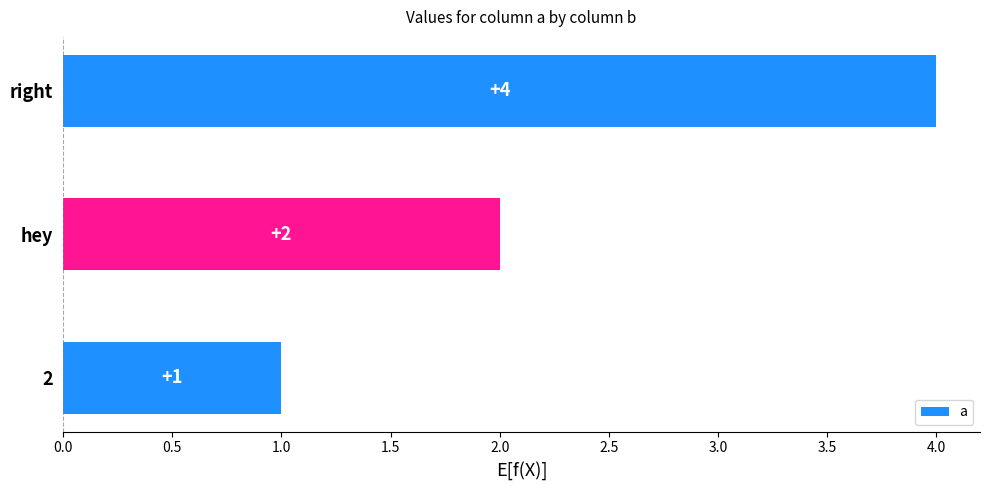

What is the difference between the maximum and minimum values?

3